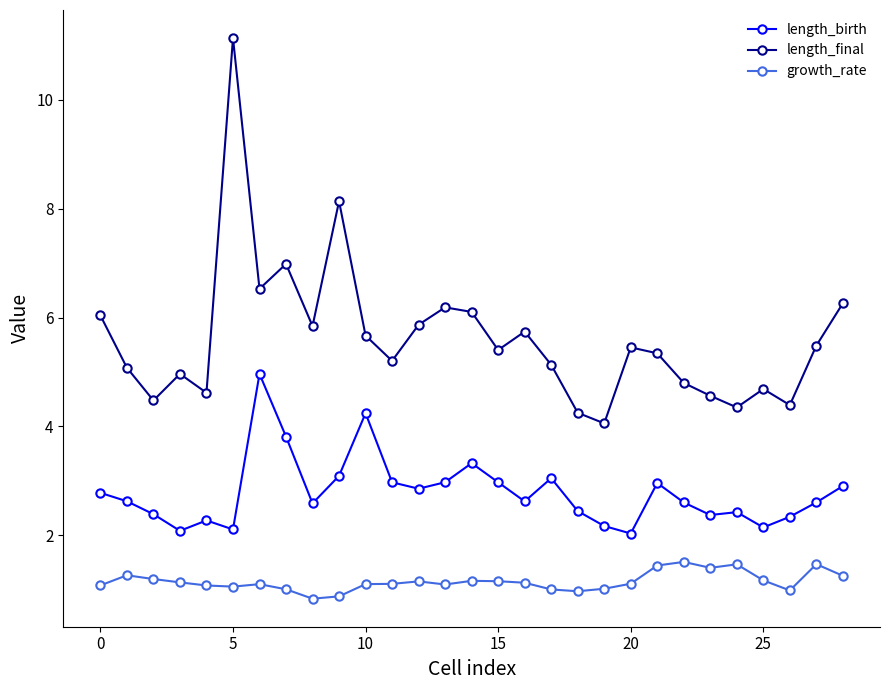

What is the minimum value shown in the chart?

0.8